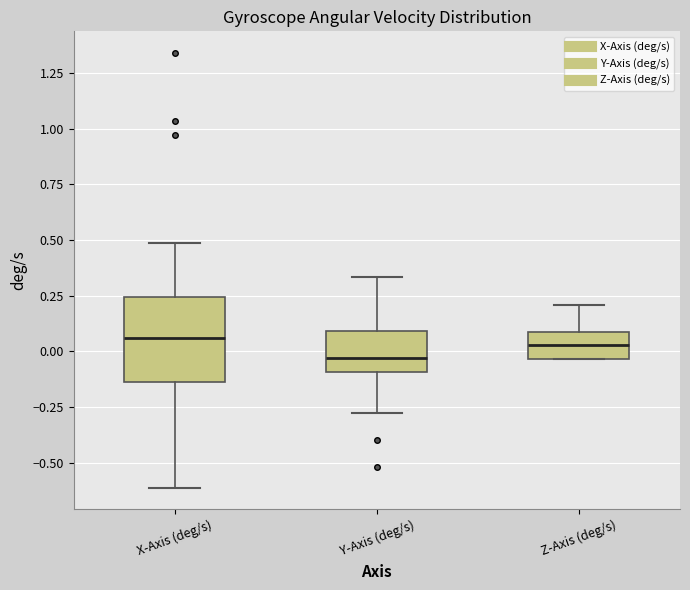

Reading left to right, read every box against the y-axis: the position of its median line, the range the box covers, and the ends of its whiskers. The values are not printed on the chart, so give them approximately, as read against the axis.

X-Axis (deg/s): median 0.05, box -0.15 to 0.25, whiskers -0.60 to 0.50
Y-Axis (deg/s): median -0.05, box -0.10 to 0.10, whiskers -0.30 to 0.35
Z-Axis (deg/s): median 0.05, box -0.05 to 0.10, whiskers -0.05 to 0.20